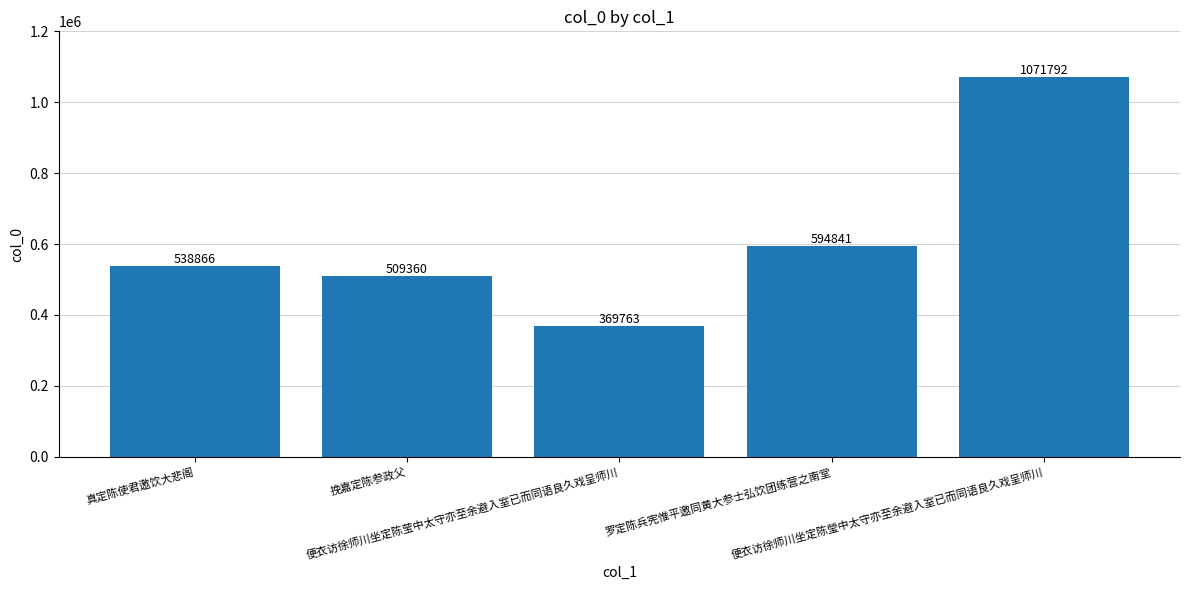

How many data points are less than 538866?

2